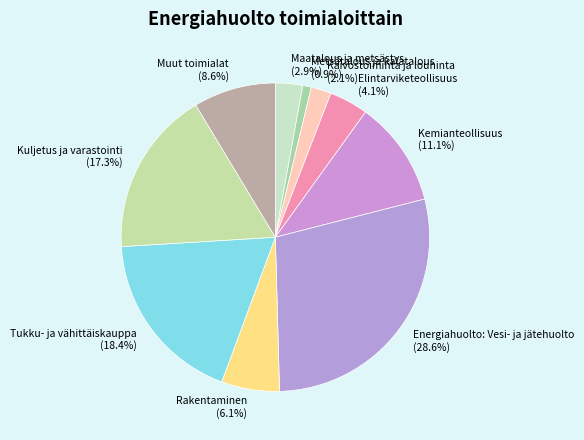

To the nearest percent, what is the combined percentage of Kaivostoiminta ja louhinta and Energiahuolto: Vesi- ja jätehuolto?

31%